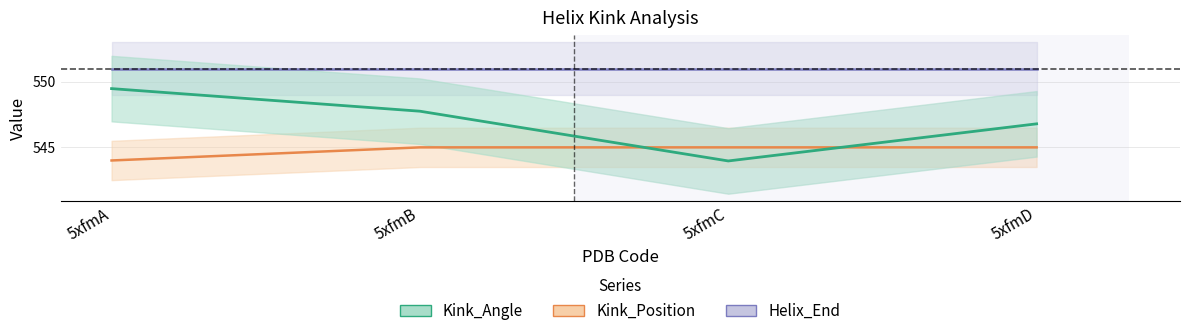

What is the average value of the Kink_Position series?

544.8